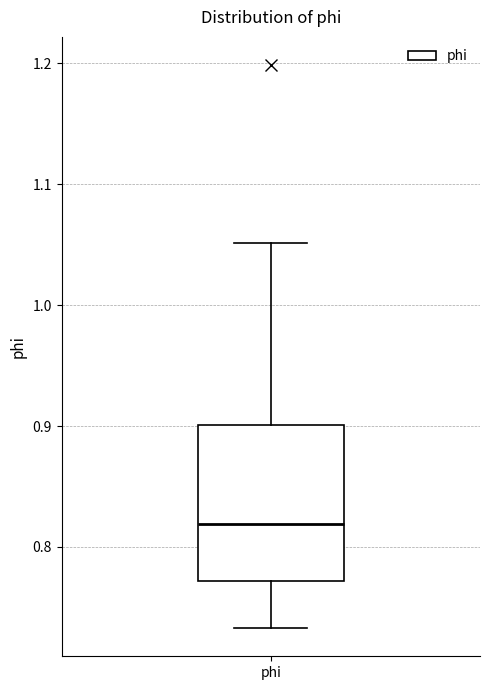

Transcribe this box plot: give where the median line is, the range the box spans, and where the two whiskers end, as read against the y-axis. The values are not printed on the chart, so give them approximately, as read against the axis.

median 0.82, box 0.77 to 0.90, whiskers 0.73 to 1.05